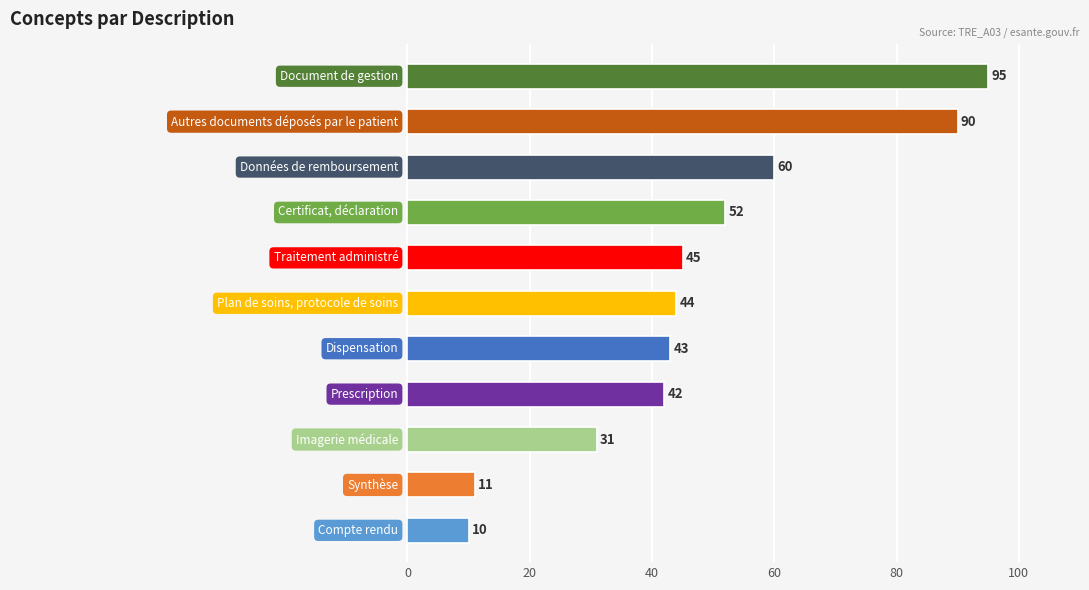

How many distinct data groups are displayed?

1